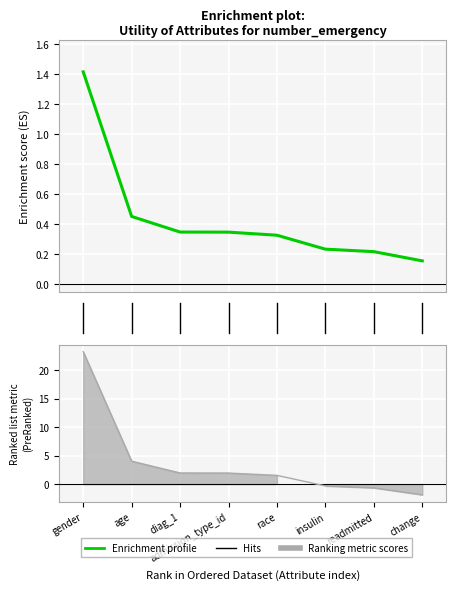

How many data points are less than 1?

3